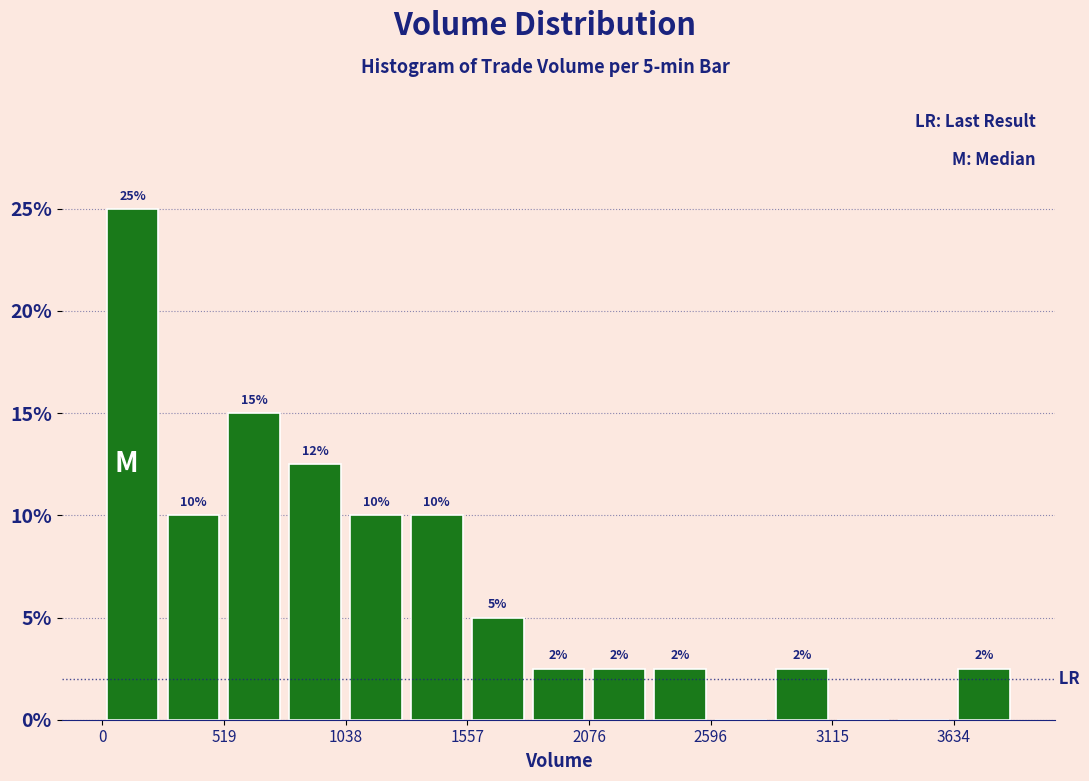

Around what value on the x-axis is the tallest bar? Give the approximate position of its centre, as read against the axis.

100